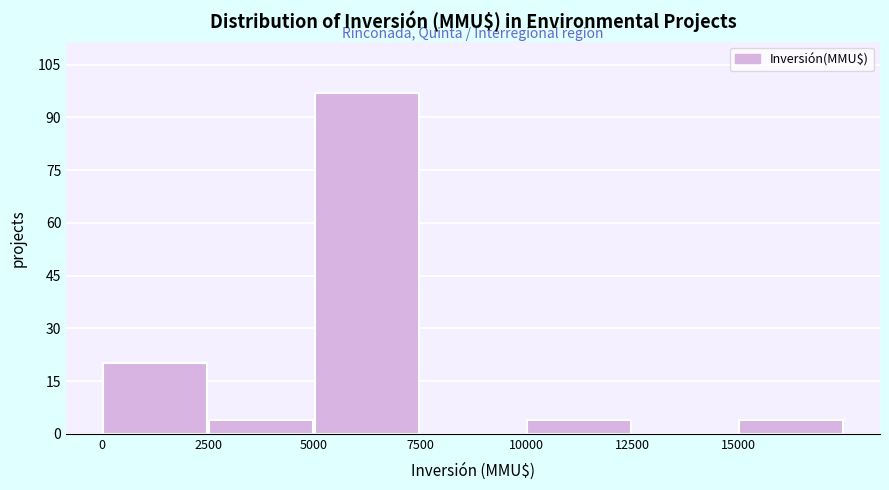

Reading left to right, list every bar in this chart as the range it spans on the x-axis followed by its height. The values are not printed on the chart, so give them approximately, as read against the axis.

0 to 2500: 20
2500 to 5000: 4
5000 to 7500: 98
7500 to 10000: 0
10000 to 12500: 4
12500 to 15000: 0
15000 to 17500: 4